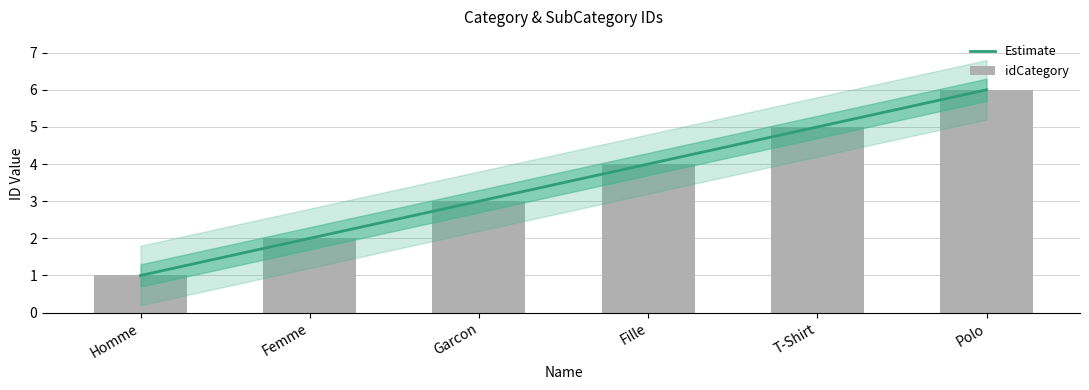

What is the label of the 2nd bar from the left?

Femme